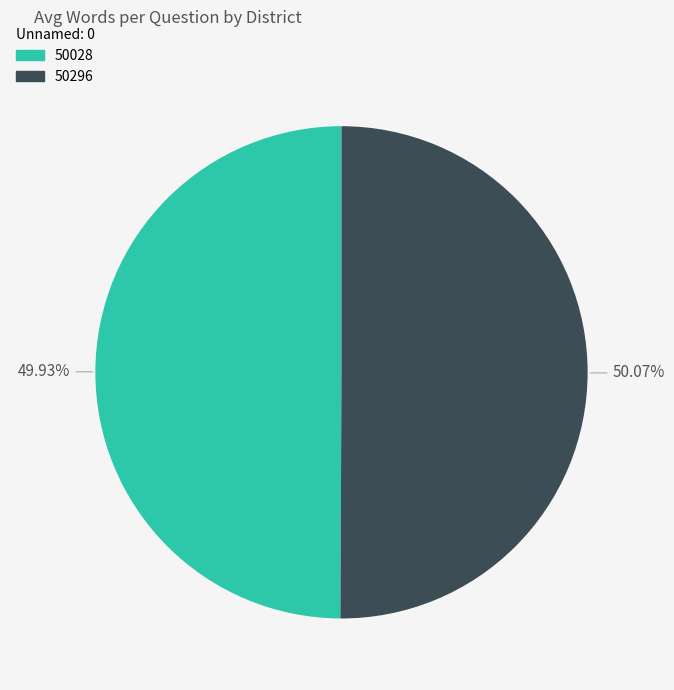

To the nearest percent, what percentage of the pie is 50028?

50%